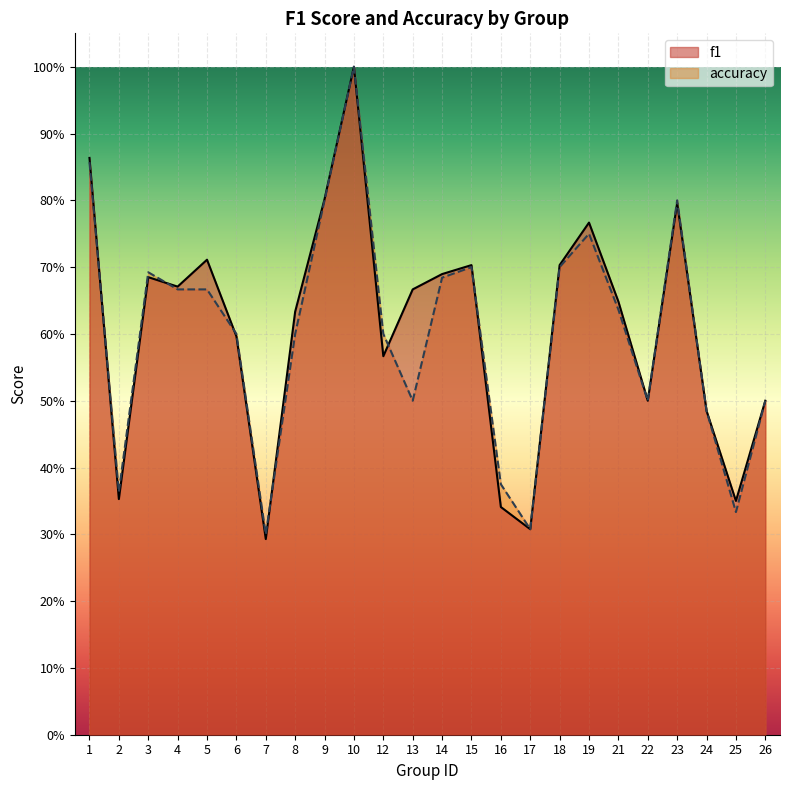

Is it true that f1 equals 0.7 at 15?

True